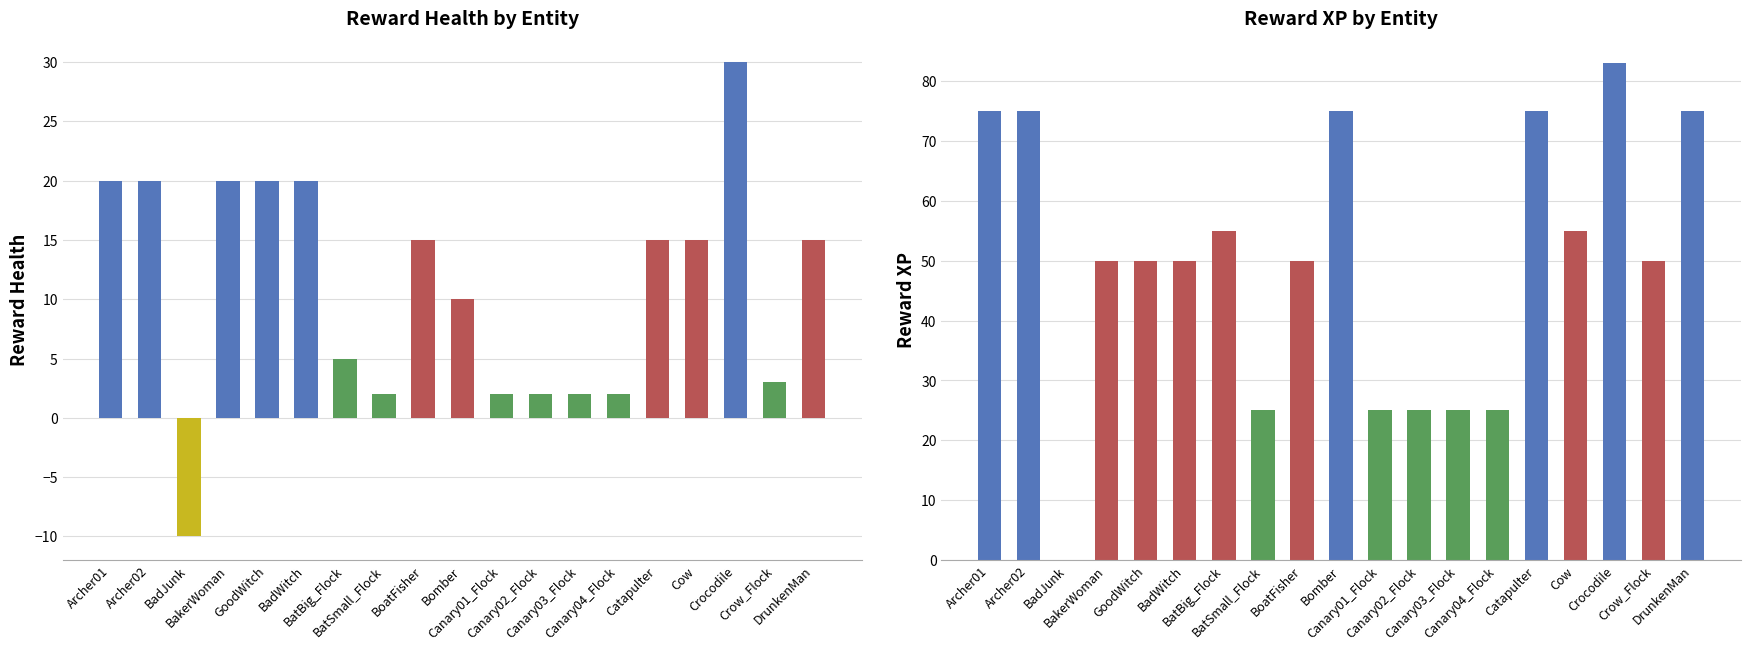

Between Canary02_Flock and Cow, which is larger?

Cow